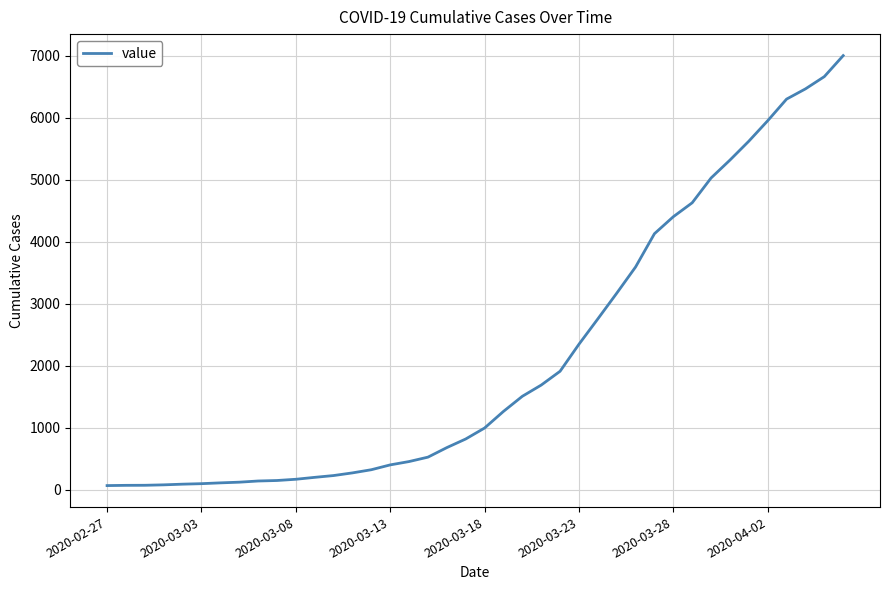

What is the minimum value shown in the chart?

64